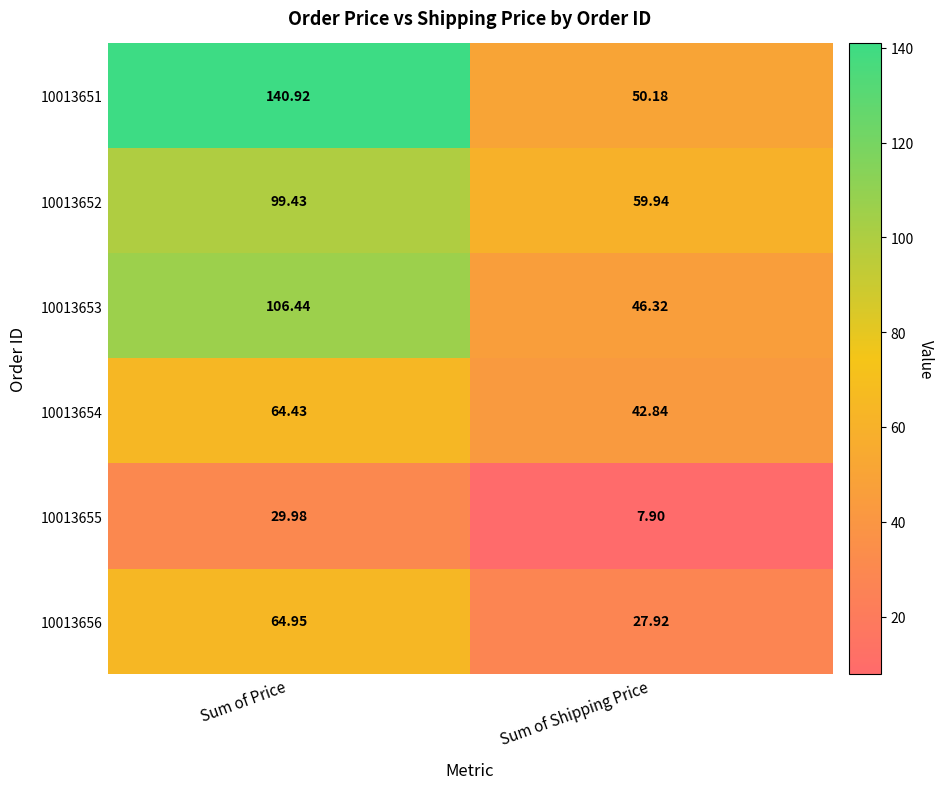

At which category is the sum across all series the highest?

Sum of Price